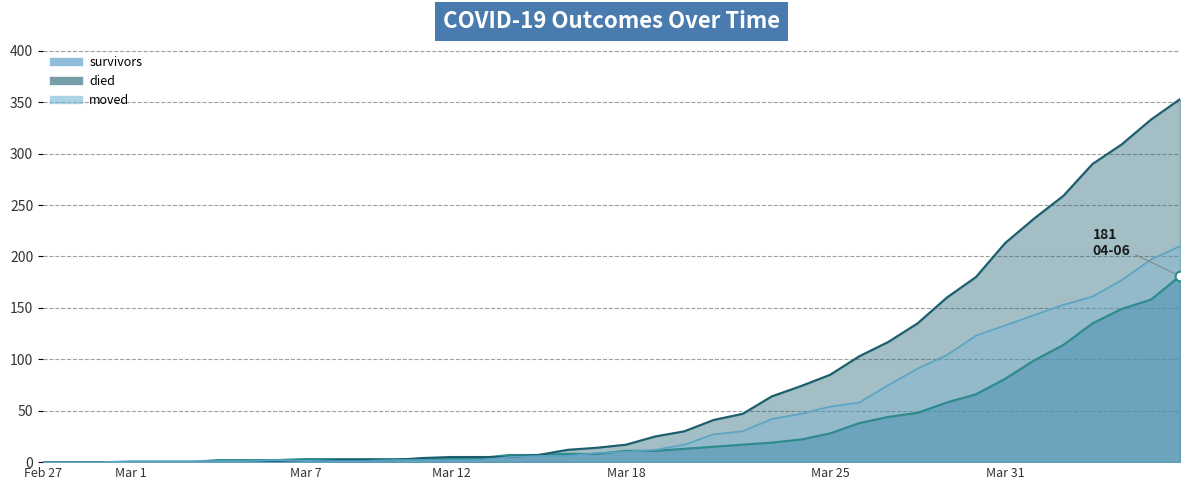

Is it true that moved equals 91 at 2020-03-26?

False